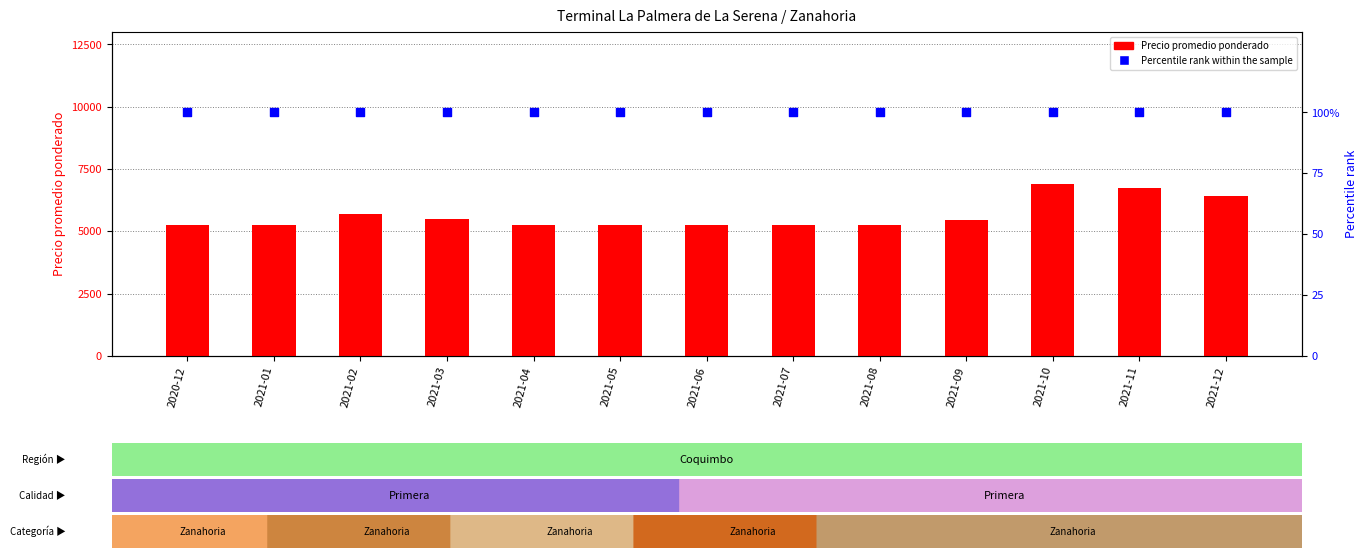

Which series has the largest Y range (max minus min)?

Precio promedio ponderado